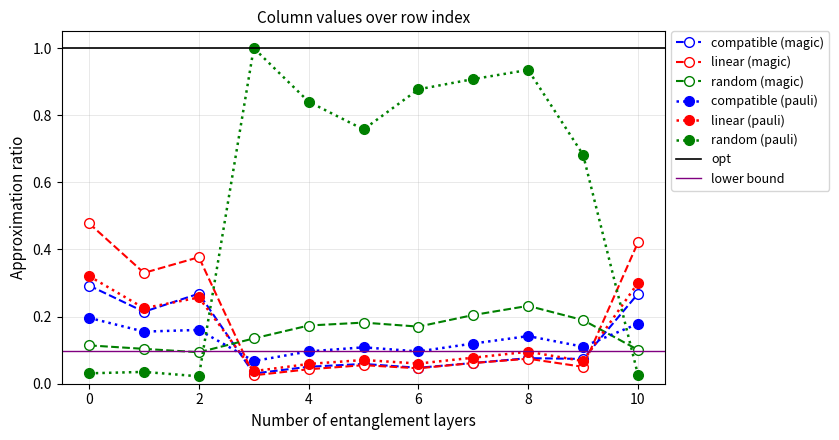

How many distinct data groups are displayed?

6